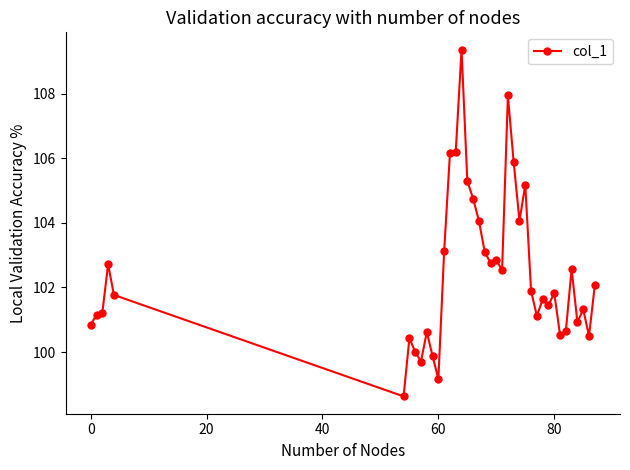

How many data points does each series have?

39